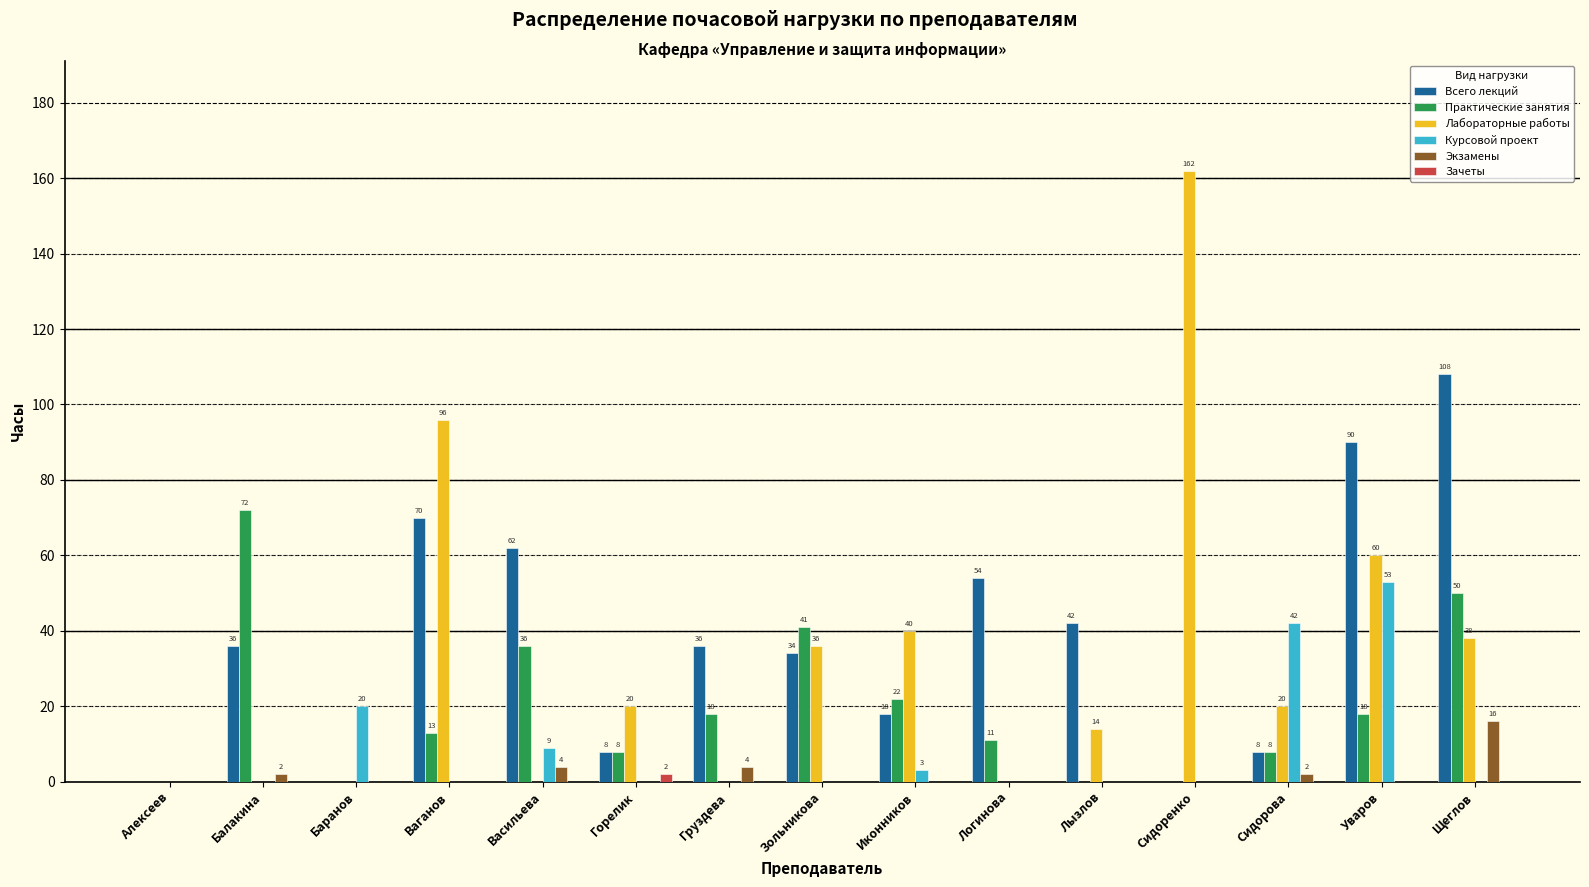

At which label is Лабораторные работы closest to 81?

Ваганов